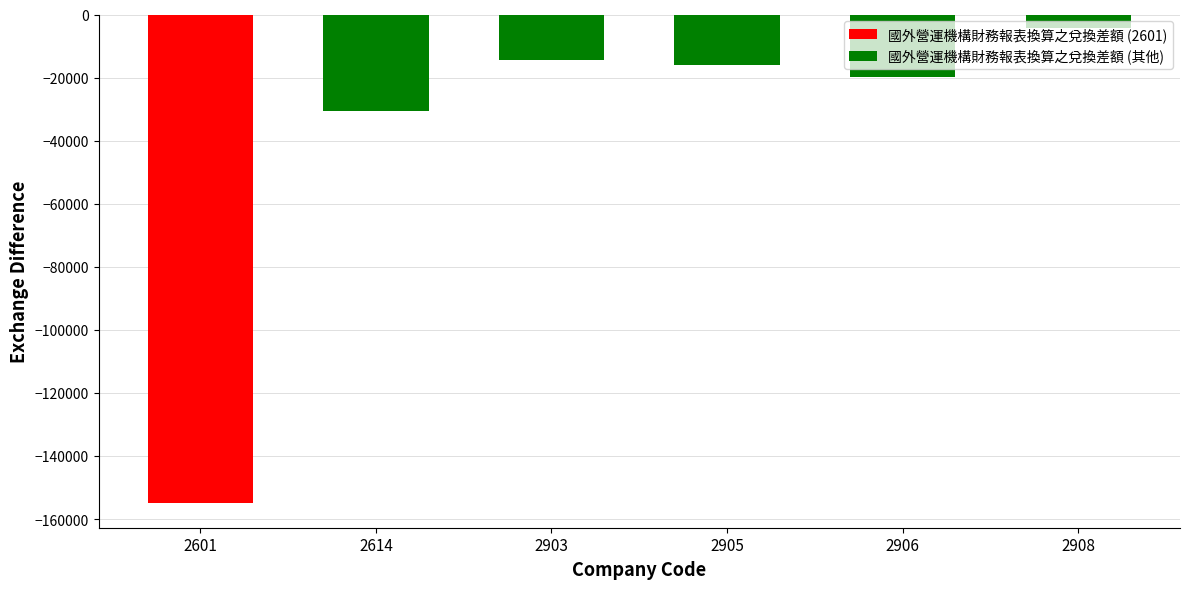

Reading left to right, list all the values displayed in this chart.

-155009	-30540	-14433	-15899	-19942	-4352